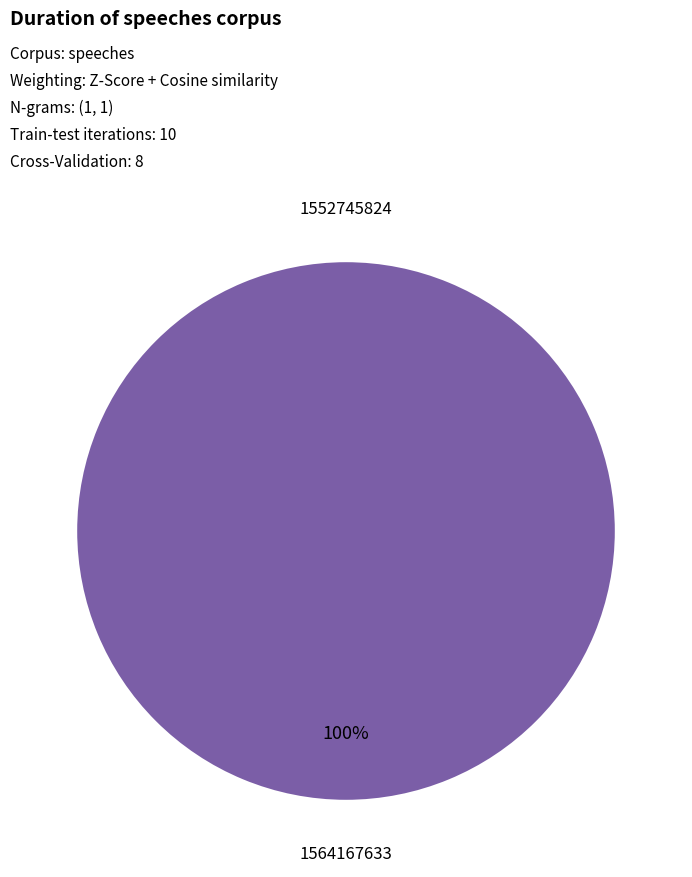

Count the number of slices in the pie.

2